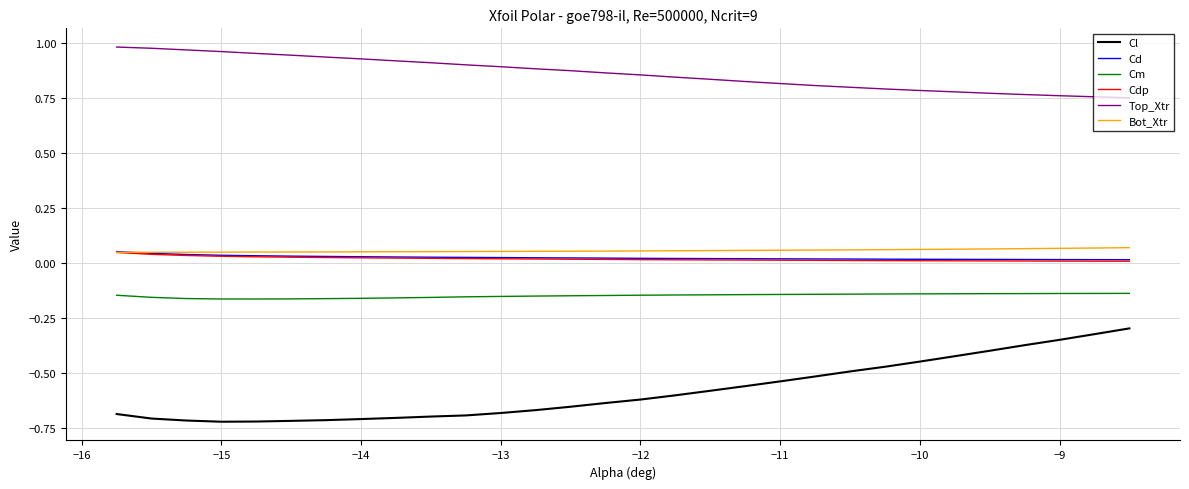

Which series has the largest total across all categories?

Top_Xtr